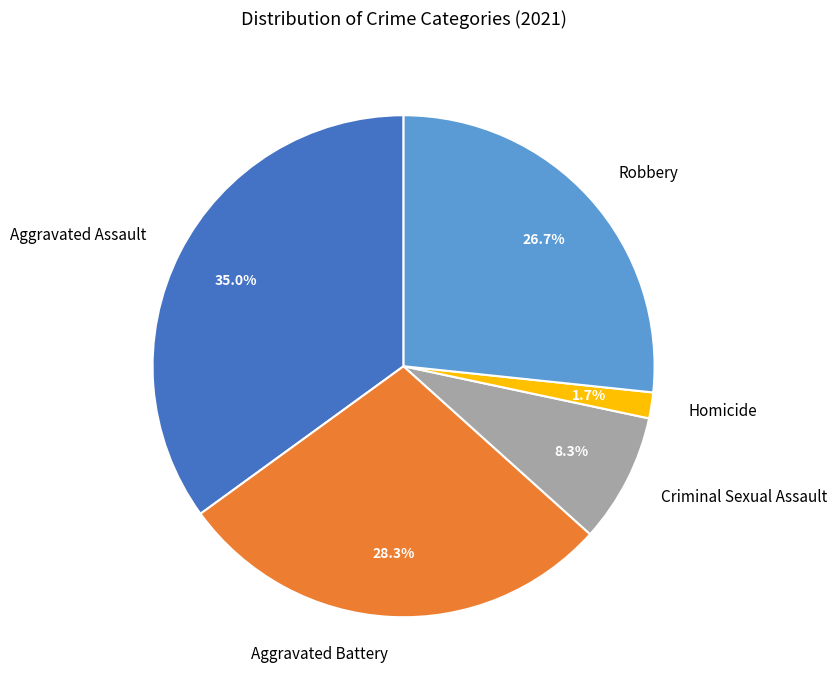

What percentage is the Aggravated Assault slice, to the nearest percent?

35%